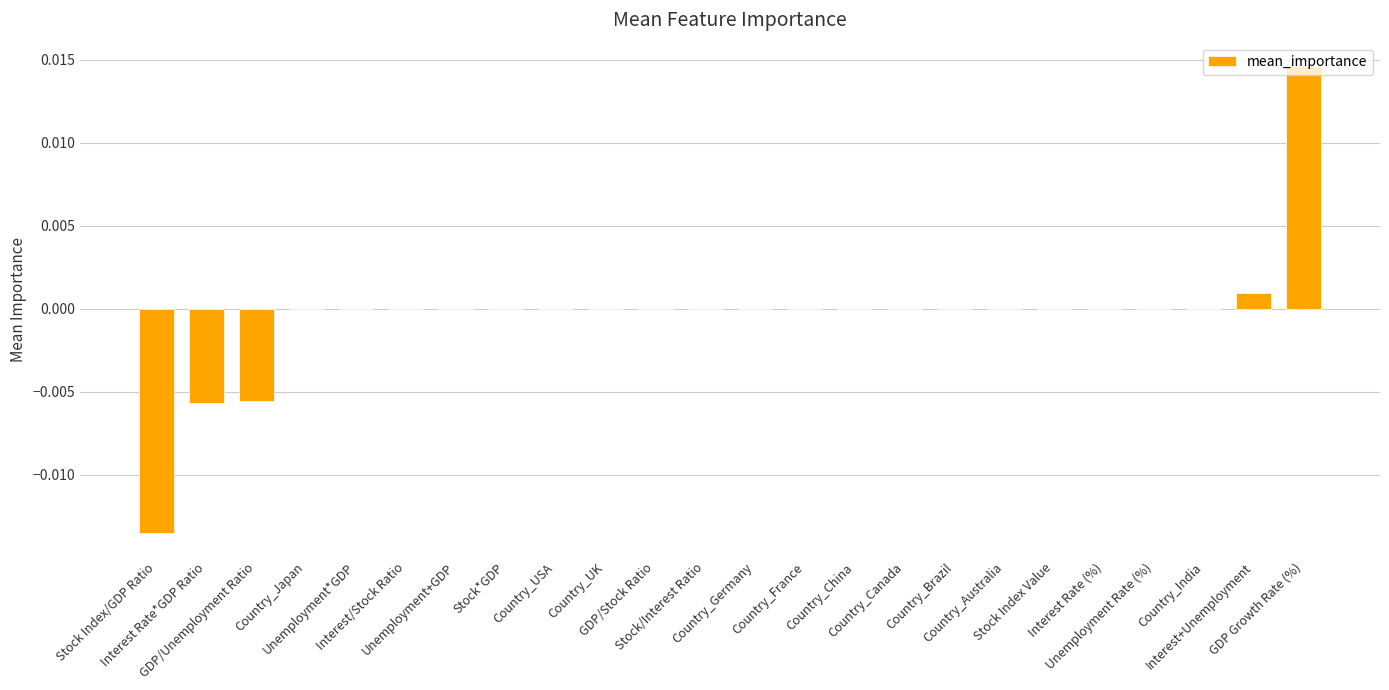

Count the number of categories in the chart.

24